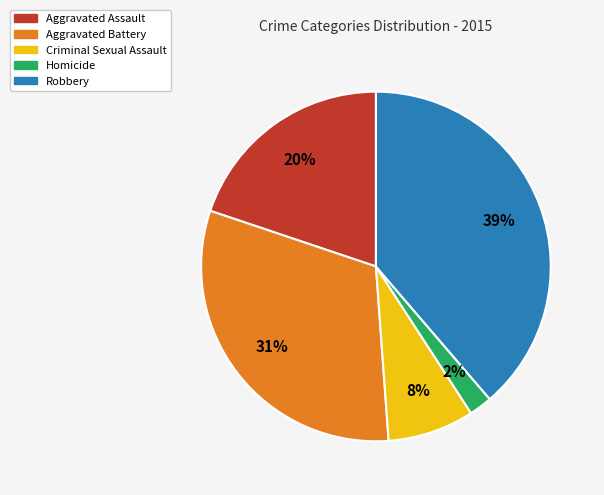

To the nearest percent, what is the average slice percentage?

20%